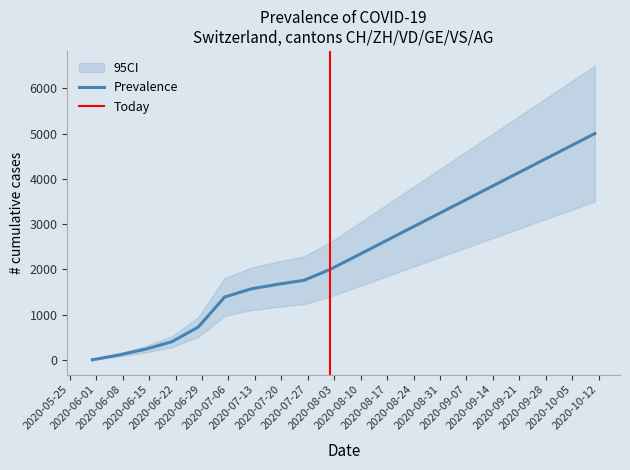

What is the highest value of the Prevalence series?

5000